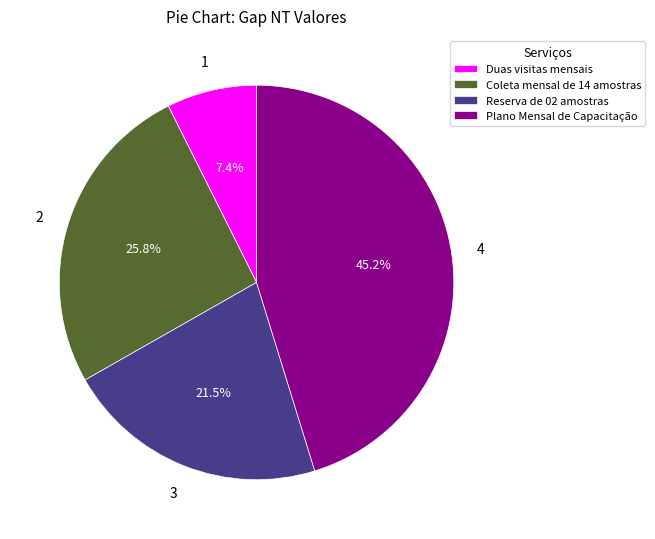

What percentage is the Plano Mensal de Capacitação slice, to the nearest percent?

45%